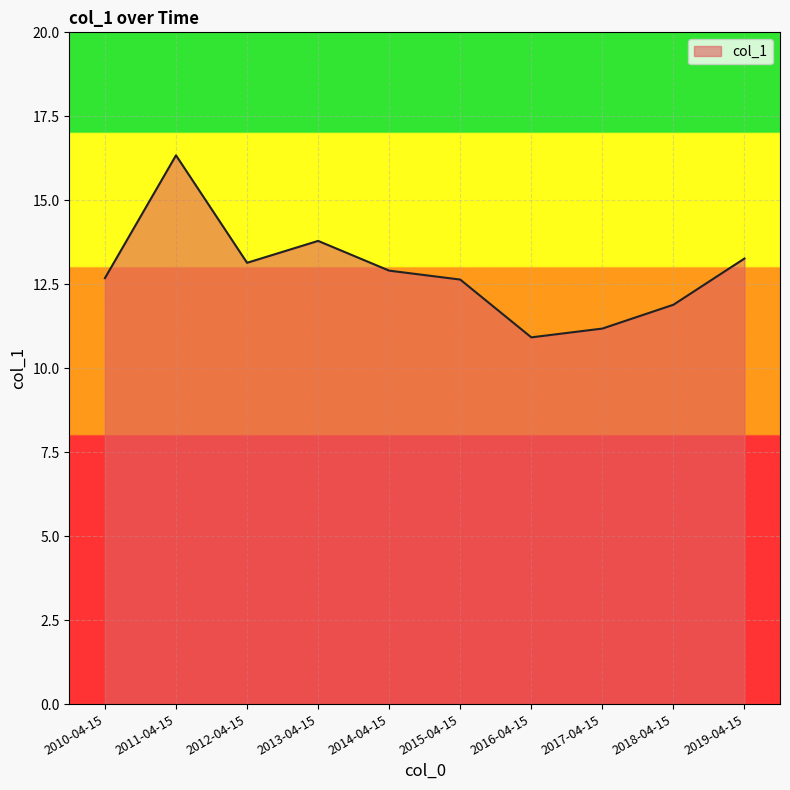

What is the change in value from 2014-04-15 to 2016-04-15?

-2.0